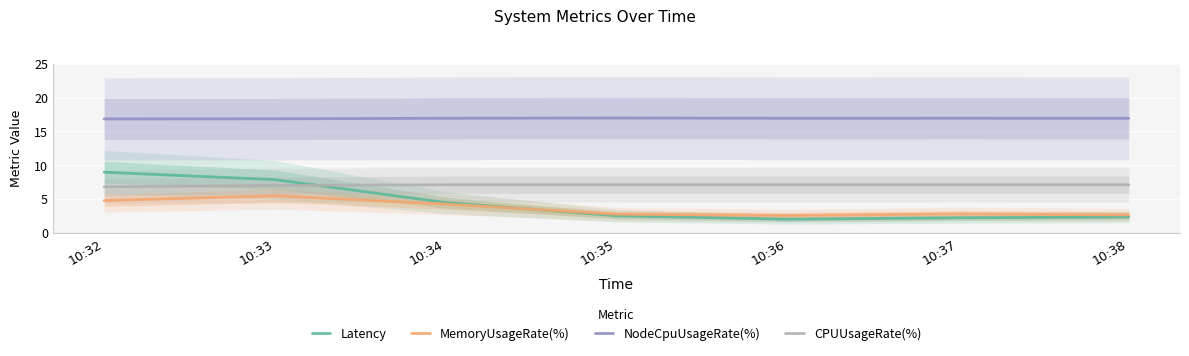

Which category has the highest value across all series?

10:35